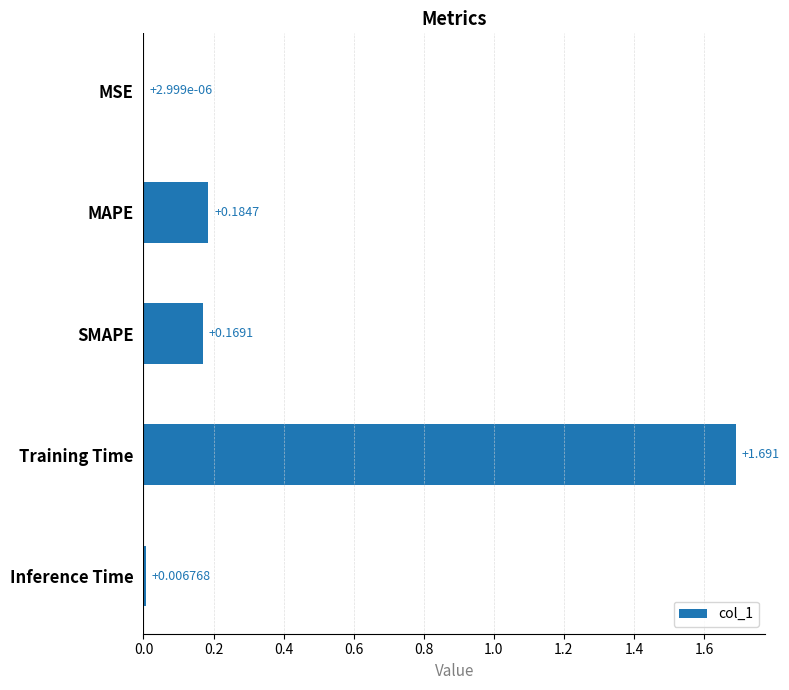

Are the bars grouped side by side (vs. stacked)?

No